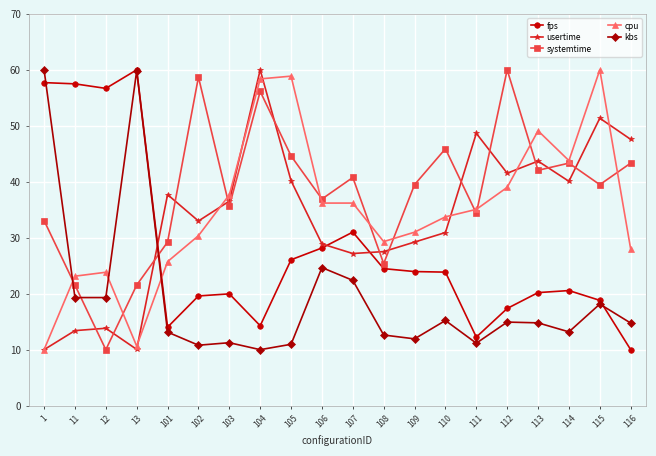

Which series changed the most between 1 and 112?

kbs